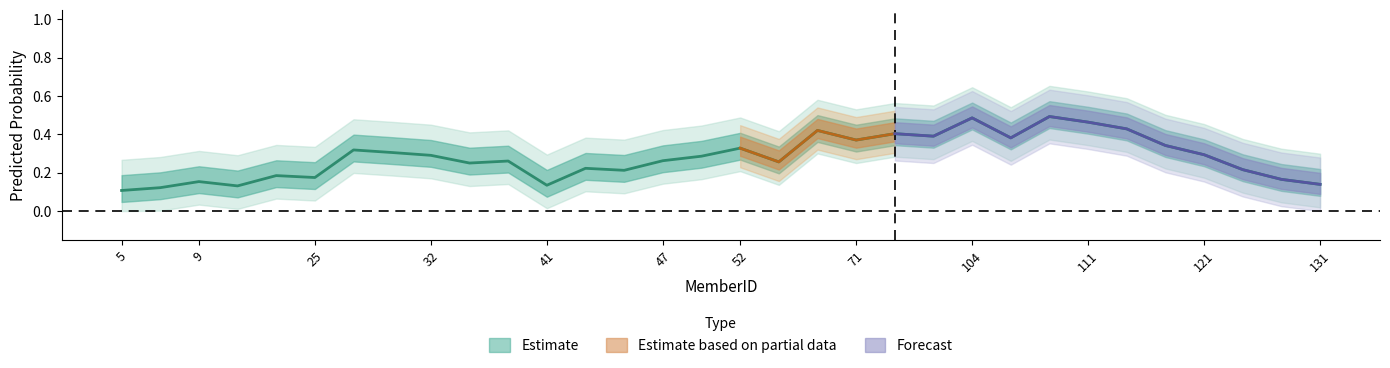

True or false: the data has more than 1 interior local peaks.

True